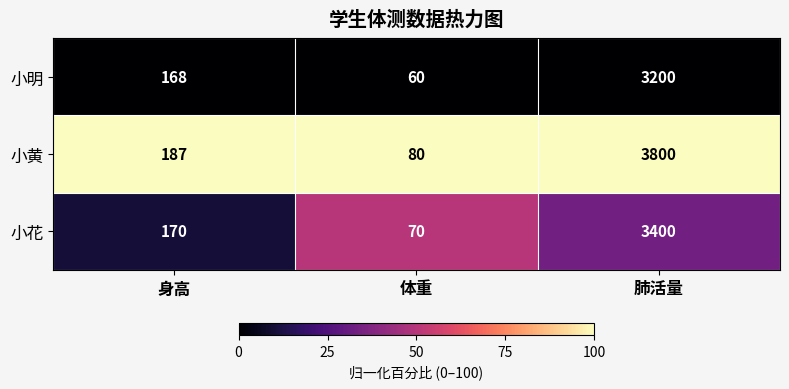

Read the 小黄 value at 体重, to the nearest 50.

100